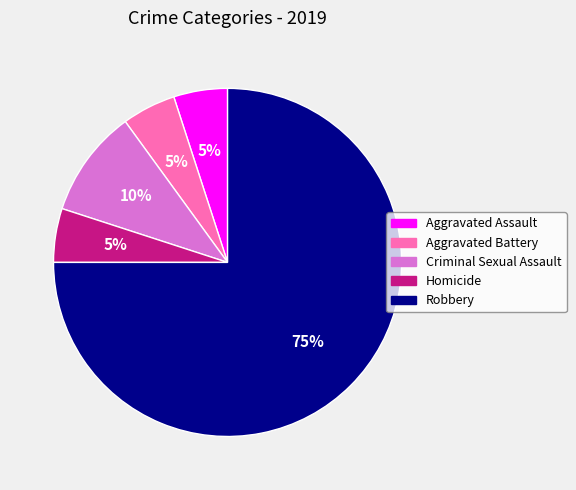

What is the largest slice in the pie chart?

Robbery